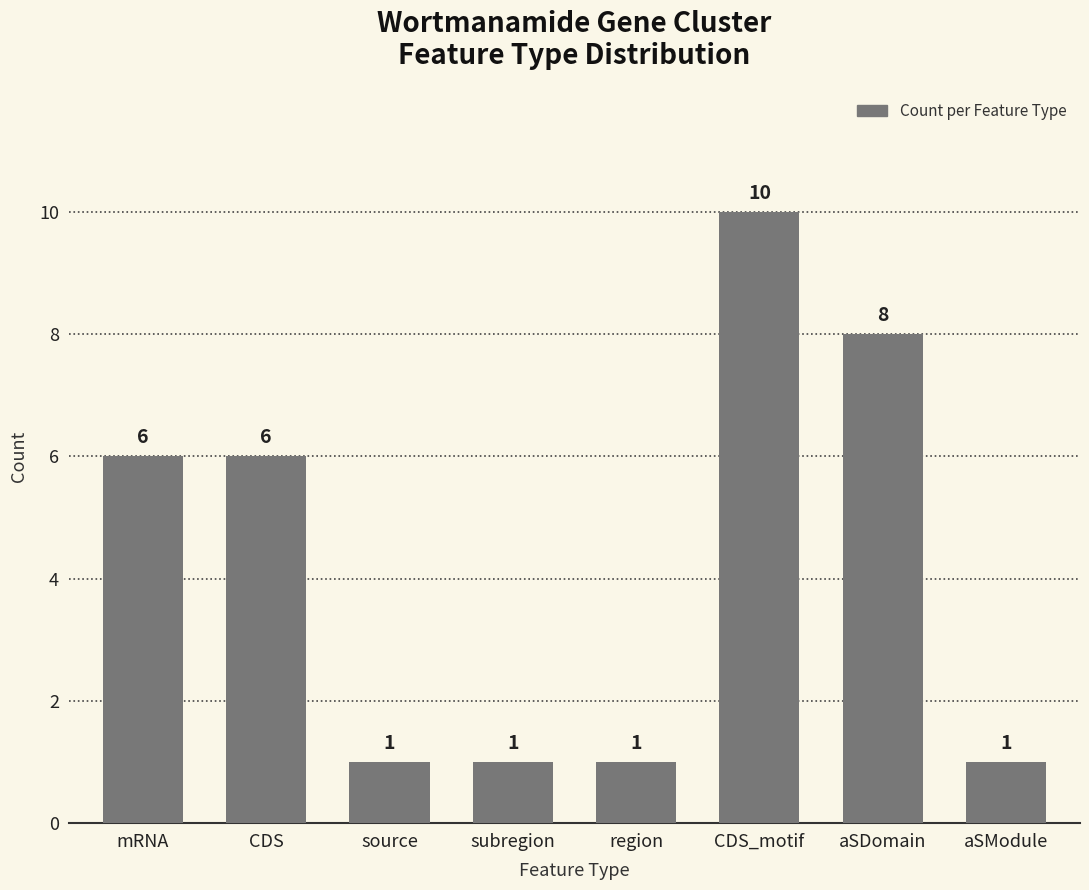

True or false: the data shows 1 at source.

True